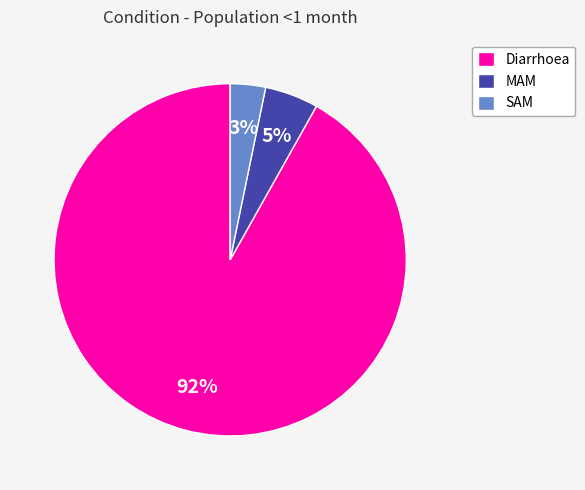

Rank the categories by value from lowest to highest.

SAM, MAM, Diarrhoea